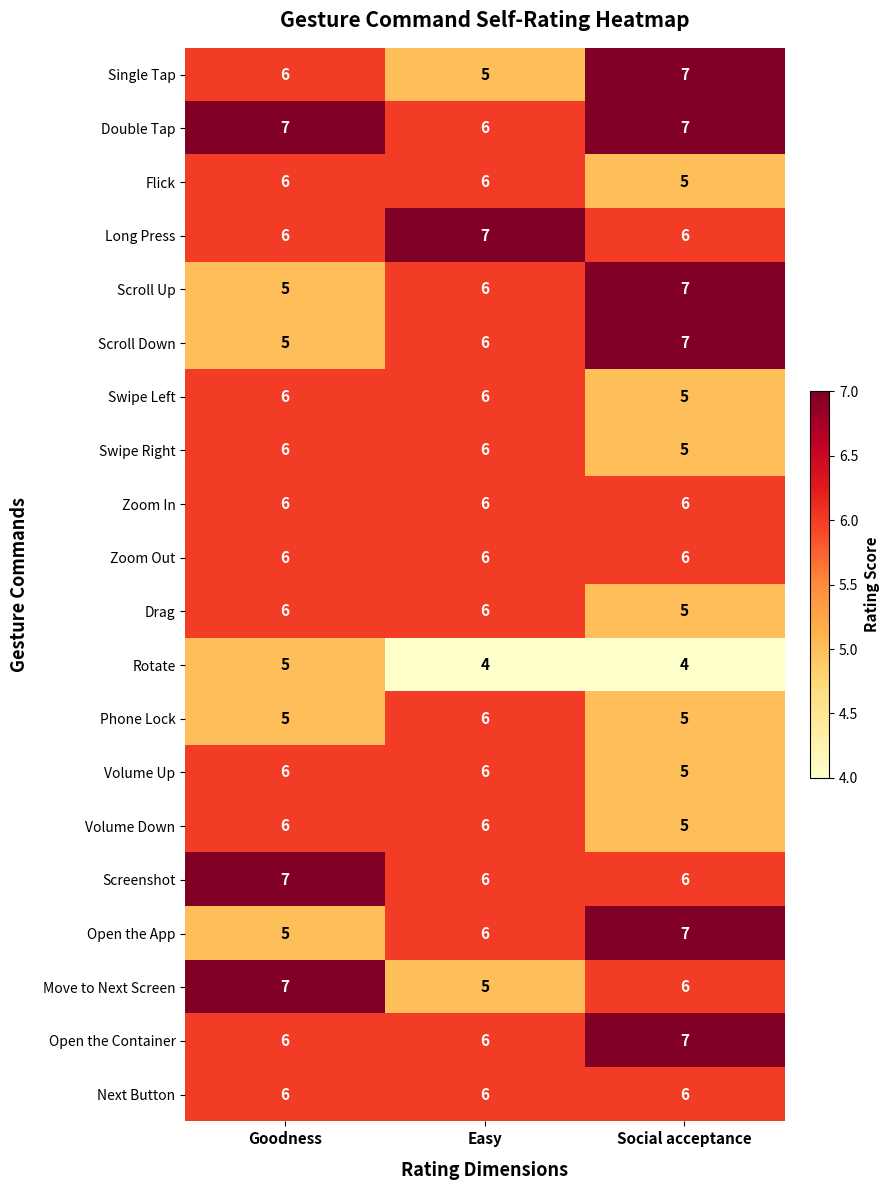

What is the minimum value shown in the chart?

4